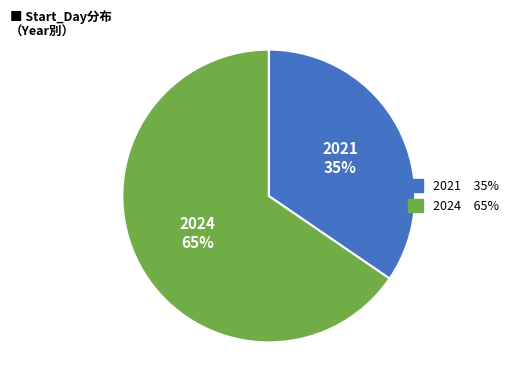

The 2021 slice represents 35% of the pie. True or false?

True